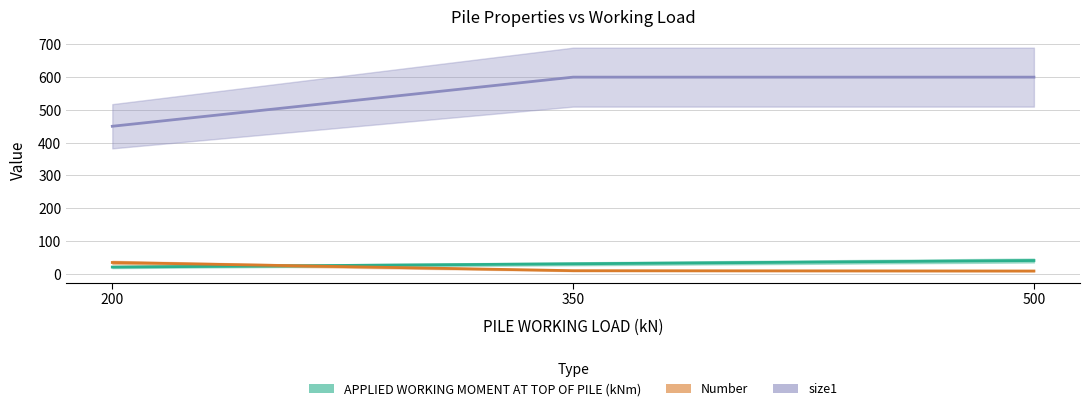

What is the value of the Number point at the 1st from the left?

34